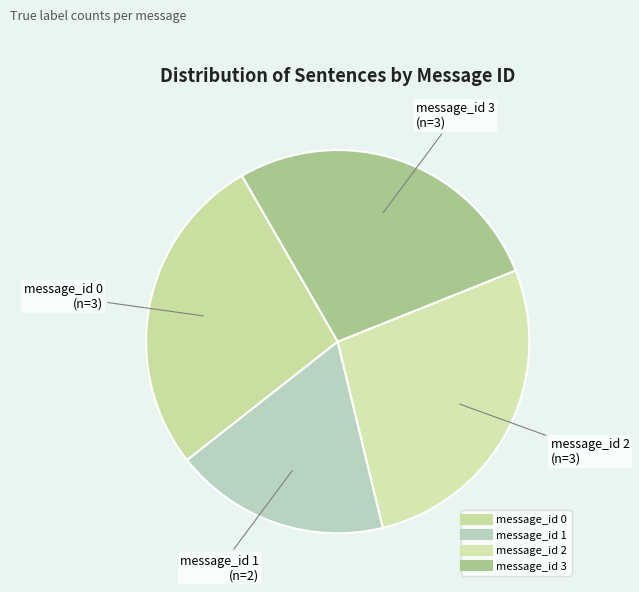

What percentage is the message_id 0 slice, to the nearest percent?

27%